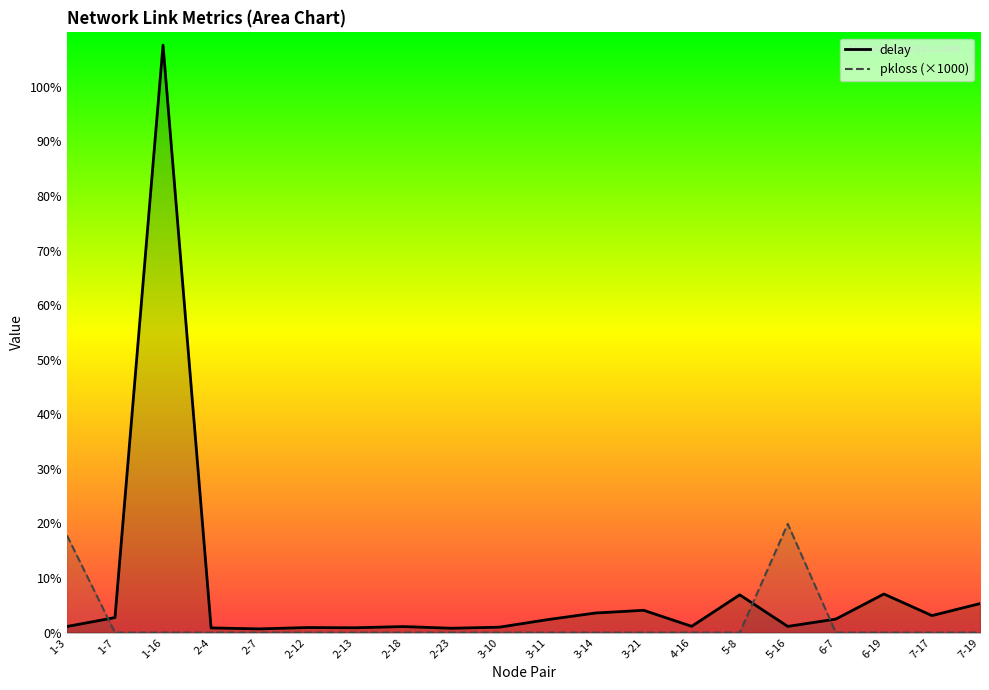

Where is pkloss_scaled nearest to the value 9?

1-3